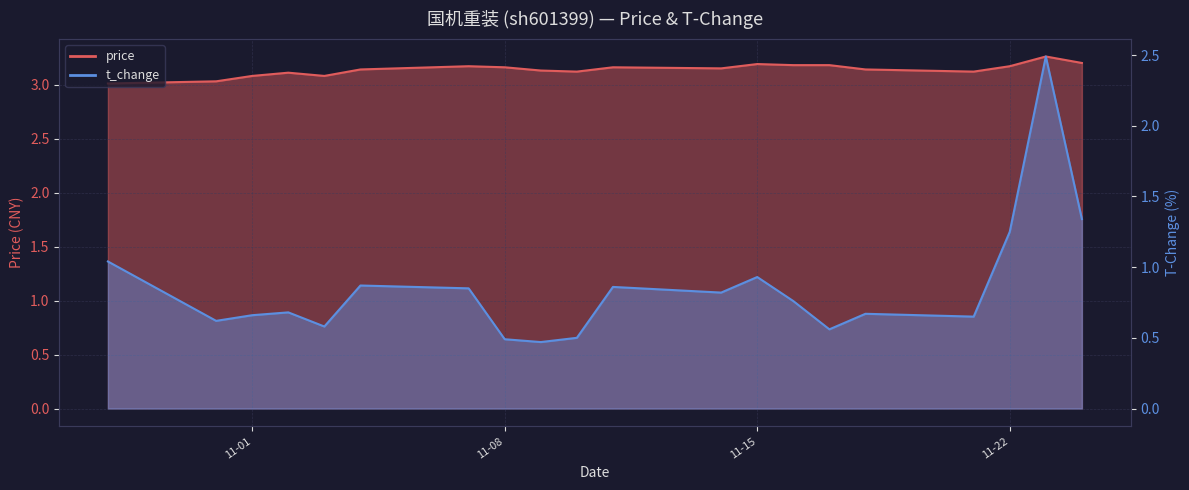

The value of t_change at 2022-11-23 is 2.5. True or false?

True